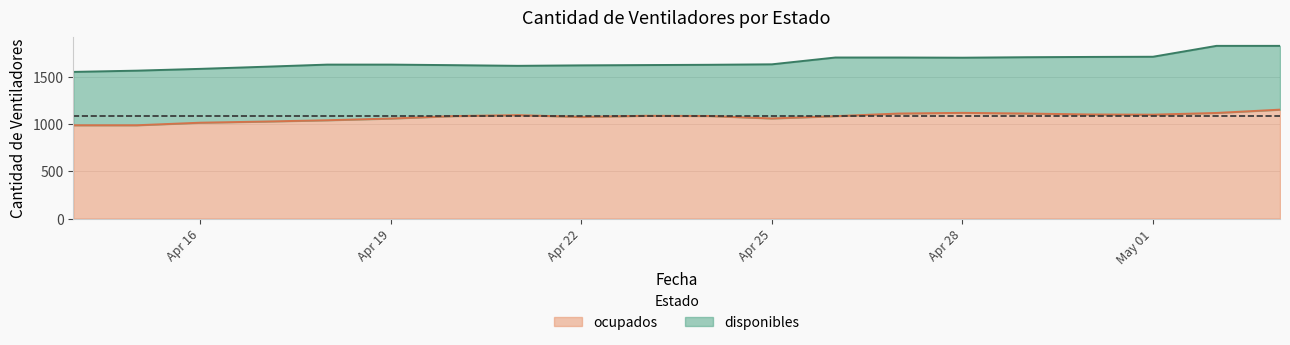

Does the chart display data point markers on the line(s)?

No